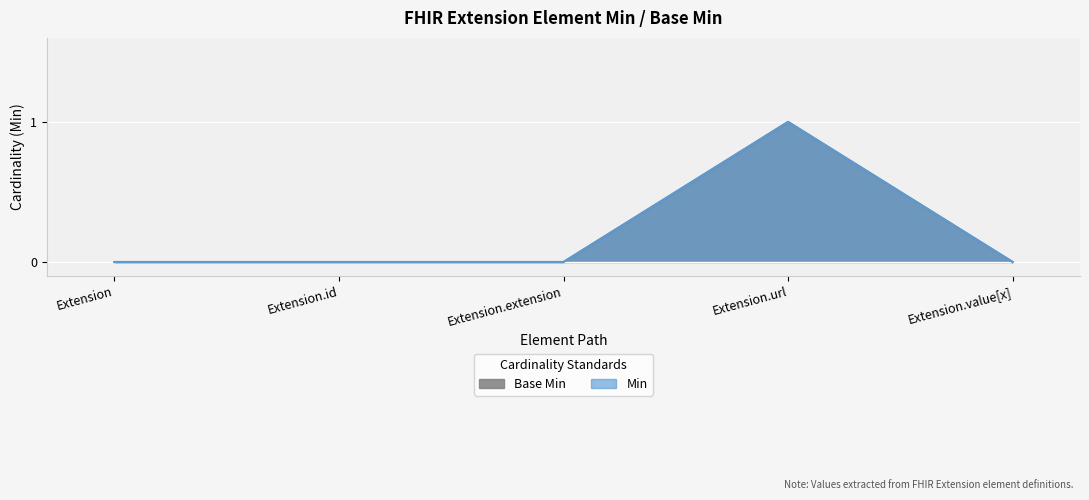

At how many categories does at least one series exceed 0?

1